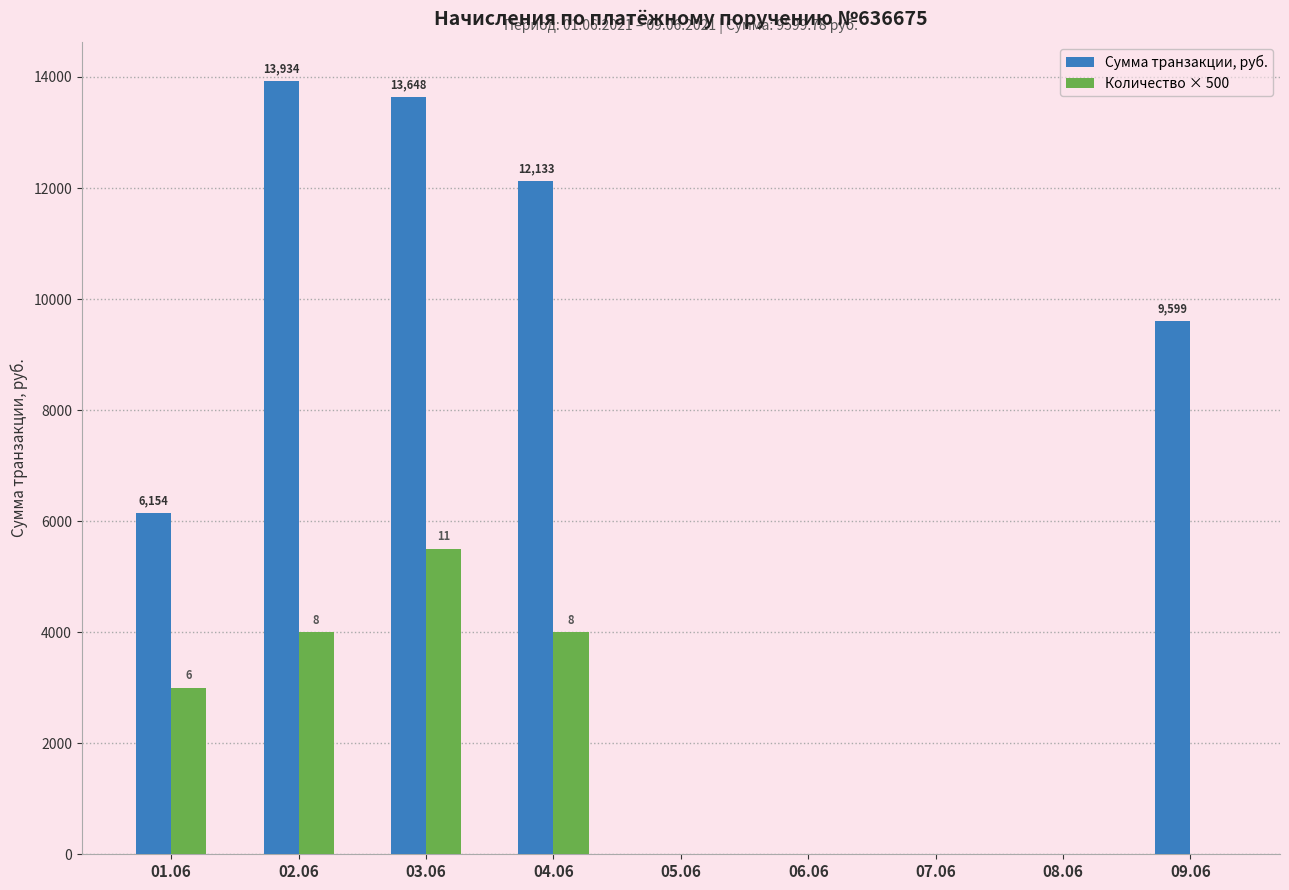

What is the sum of the Сумма транзакции, руб. values at 06.06 and 01.06?

6154